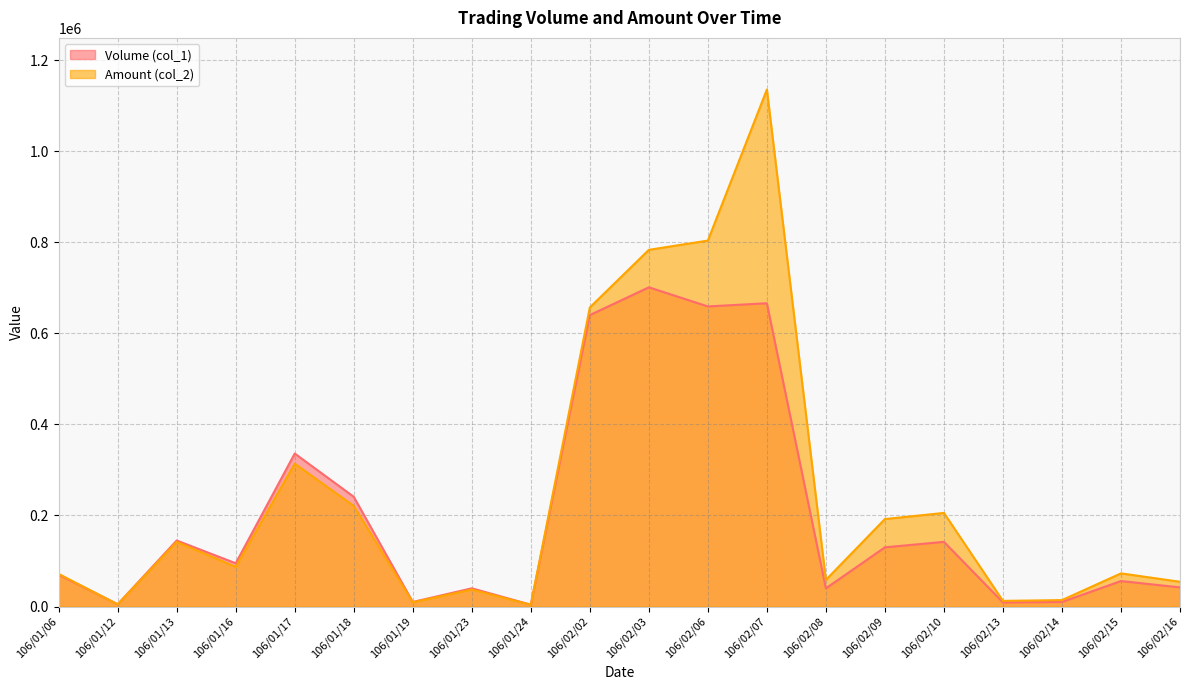

What is the label of the 17th point from the right?

106/01/16